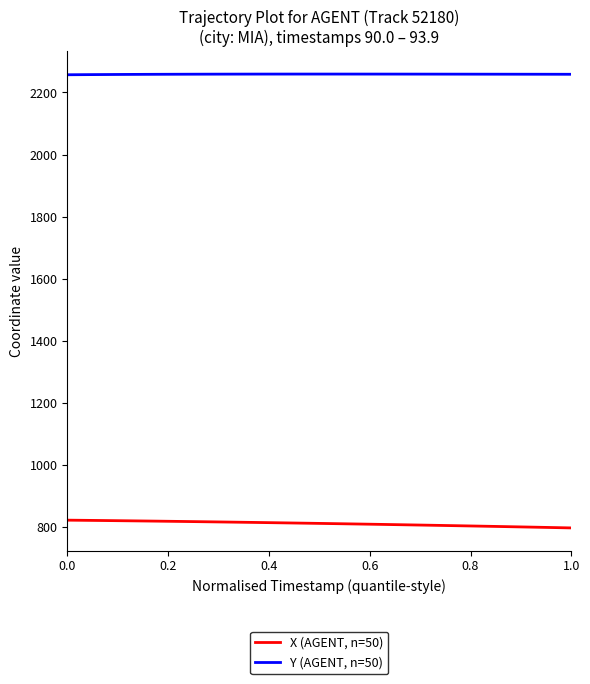

Rank the series by their average value, from lowest to highest.

X (AGENT, n=50), Y (AGENT, n=50)